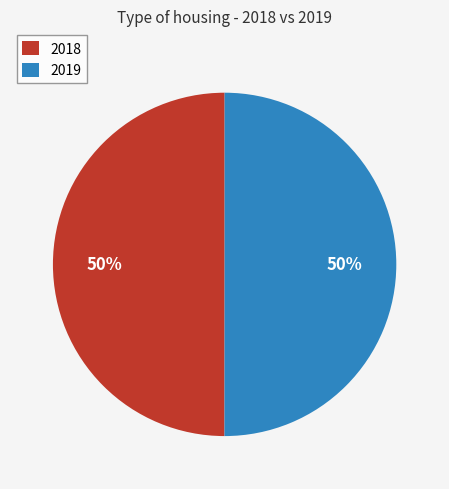

The 2018 slice represents 41% of the pie. True or false?

False